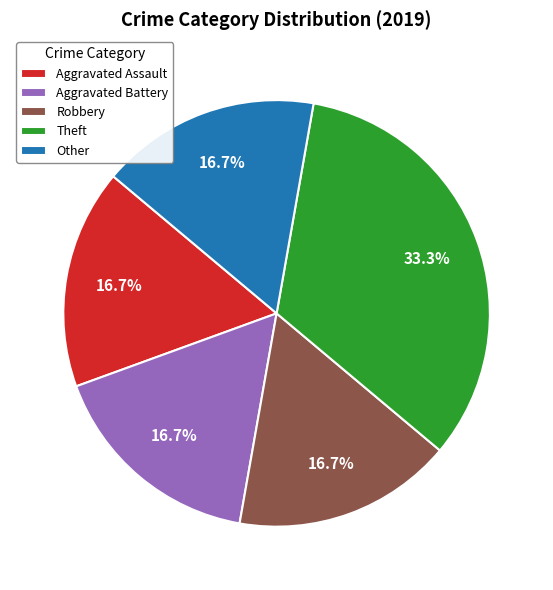

What is the total percentage of Theft and Aggravated Battery?

50.0%